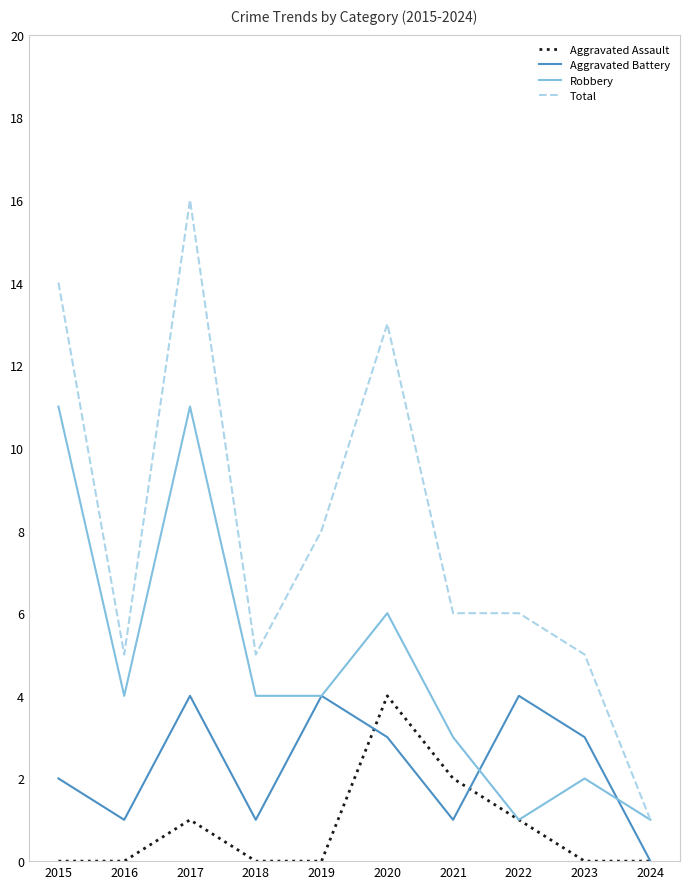

What is the difference between the highest and lowest values at 2022?

5